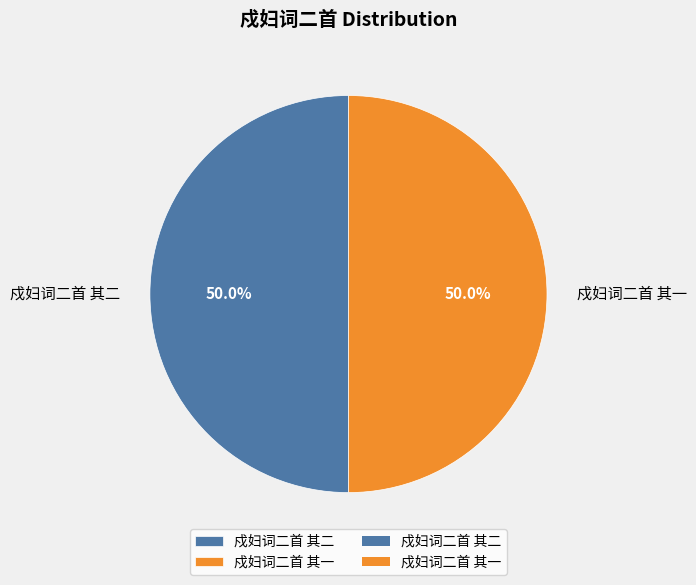

To the nearest percent, what percentage of the pie is 戍妇词二首 其一?

50%